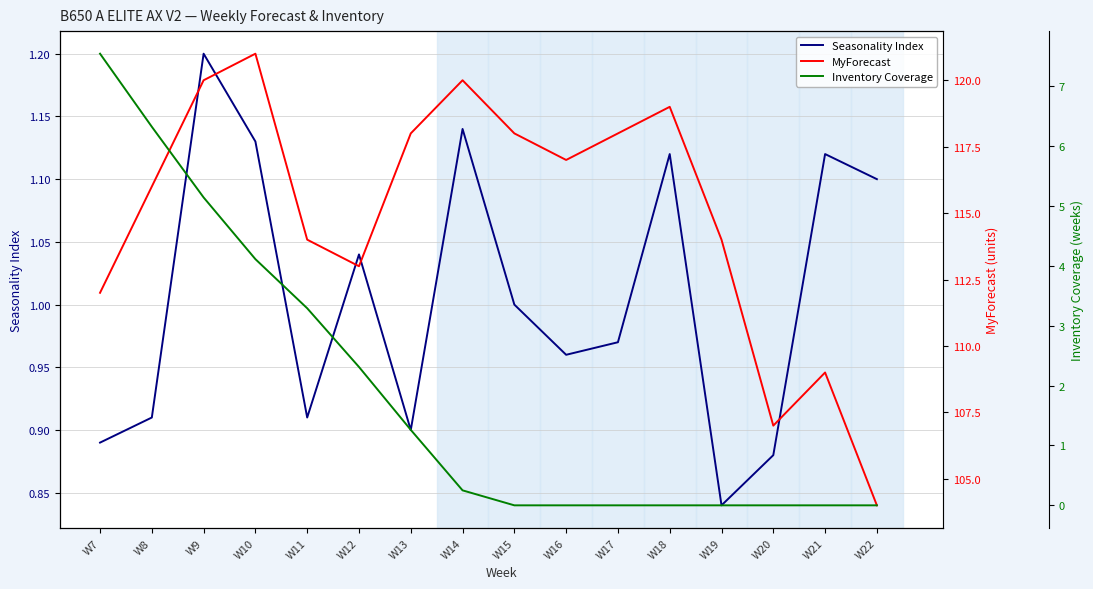

At which label is Seasonality Index closest to 1?

W15